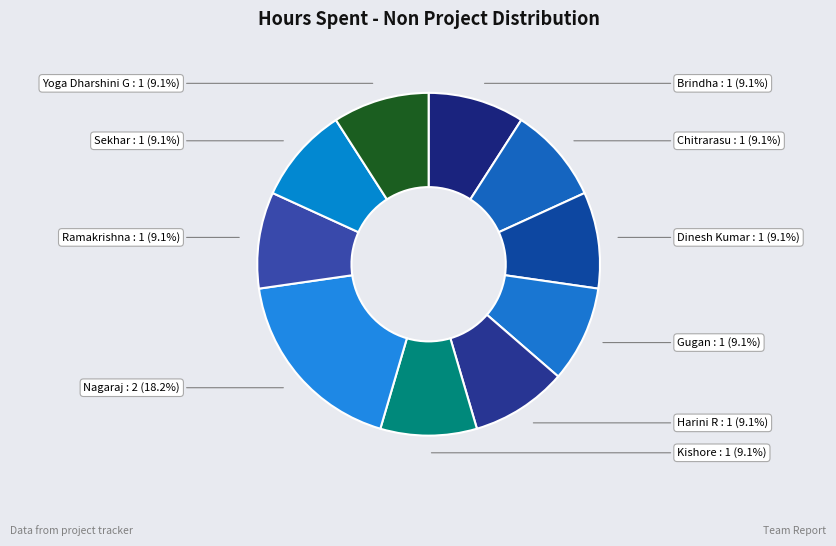

Which category has the biggest portion of the pie?

Nagaraj